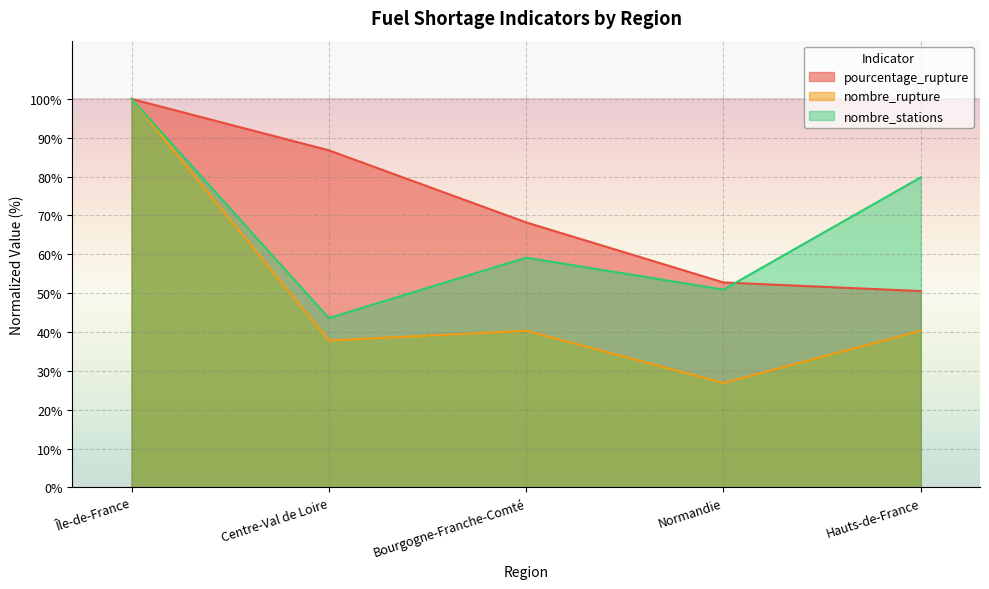

What is the value of the pourcentage_rupture point at the 5th from the left?

50.5